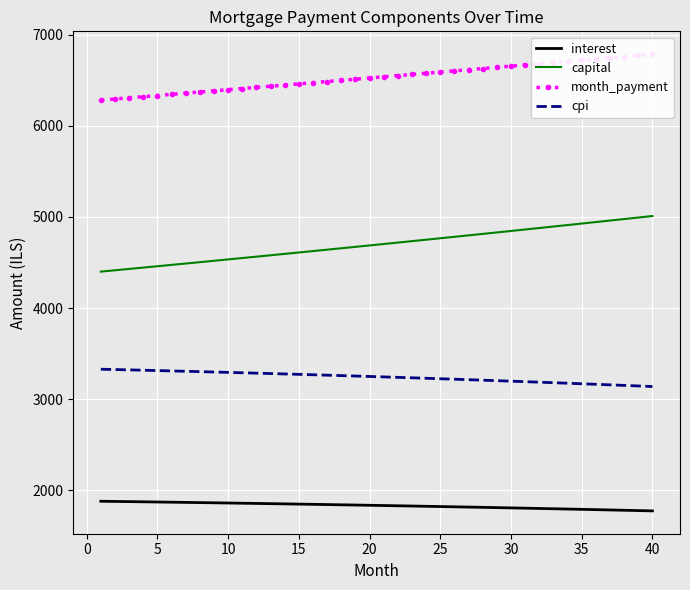

The value of cpi at 40 is 3139.9. True or false?

True